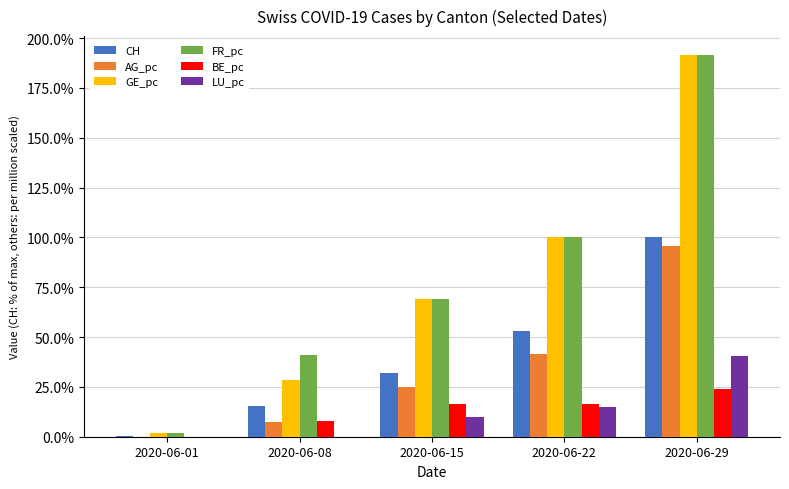

What is the total value across all series at 2020-06-29?

643.1